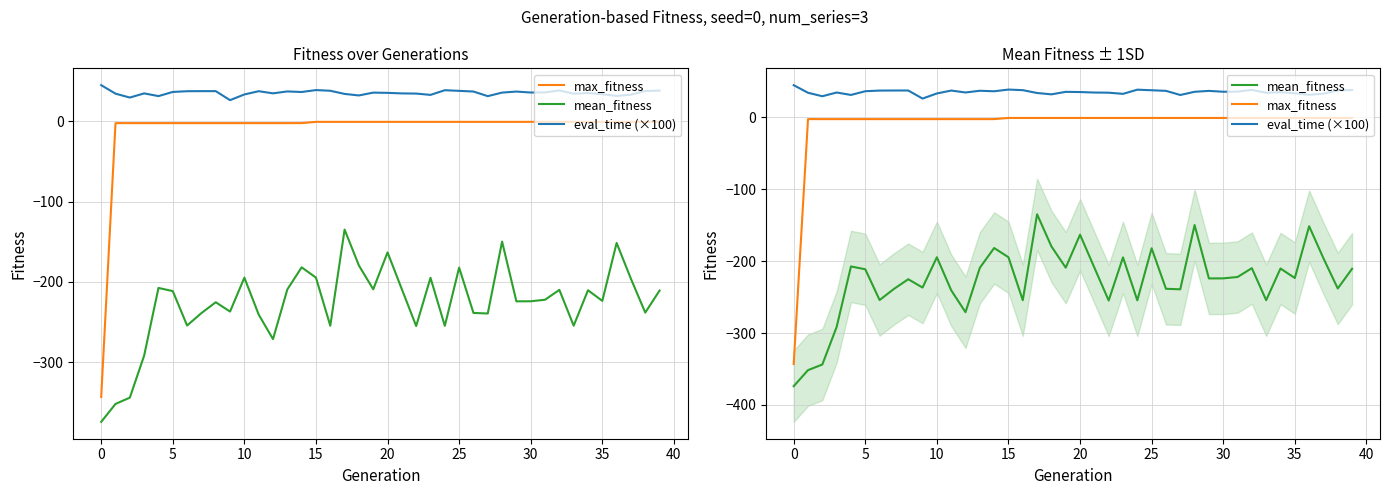

List the series in order of their overall mean, highest first.

eval_time (×100), max_fitness, mean_fitness